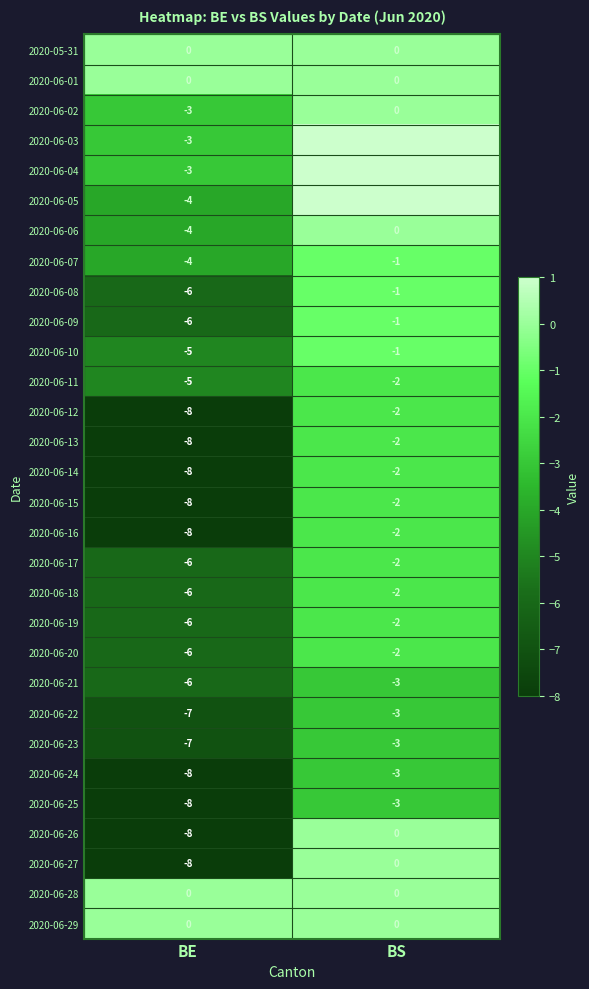

What is the difference between the maximum and minimum values in the 2020-06-21 series?

3